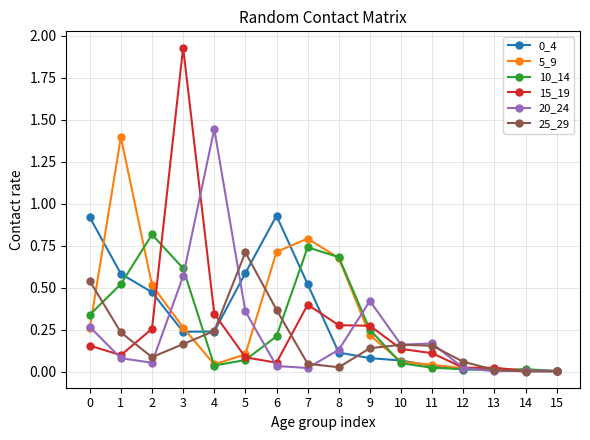

Is the value of 0_4 at 15 greater than the value of 20_24 at 0?

No